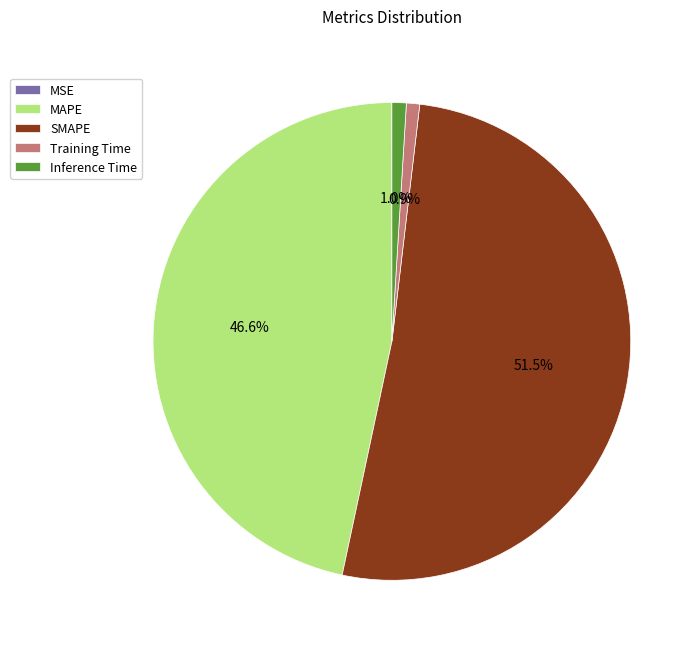

What is the ratio of the value at MAPE to the value at SMAPE?

0.9